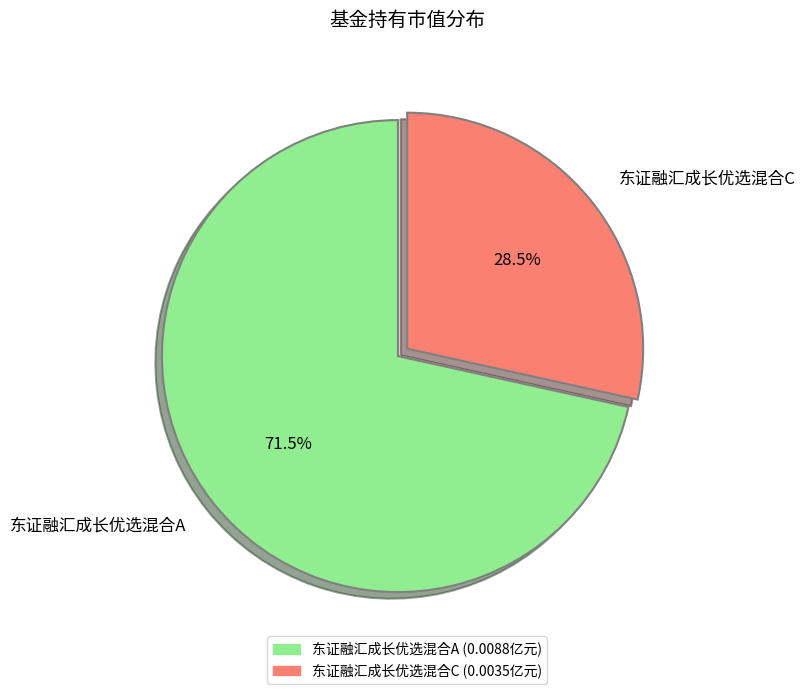

What percentage is NOT represented by 东证融汇成长优选混合A?

28.5%